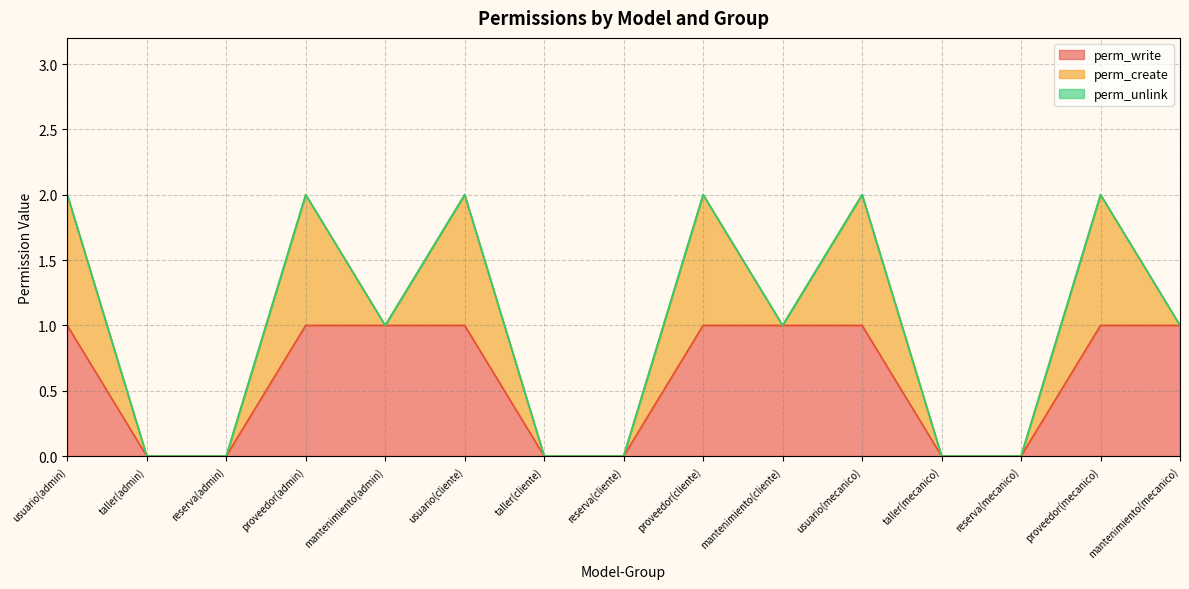

Is the value of perm_unlink at usuario(mecanico) greater than the value of perm_create at reserva(admin)?

No